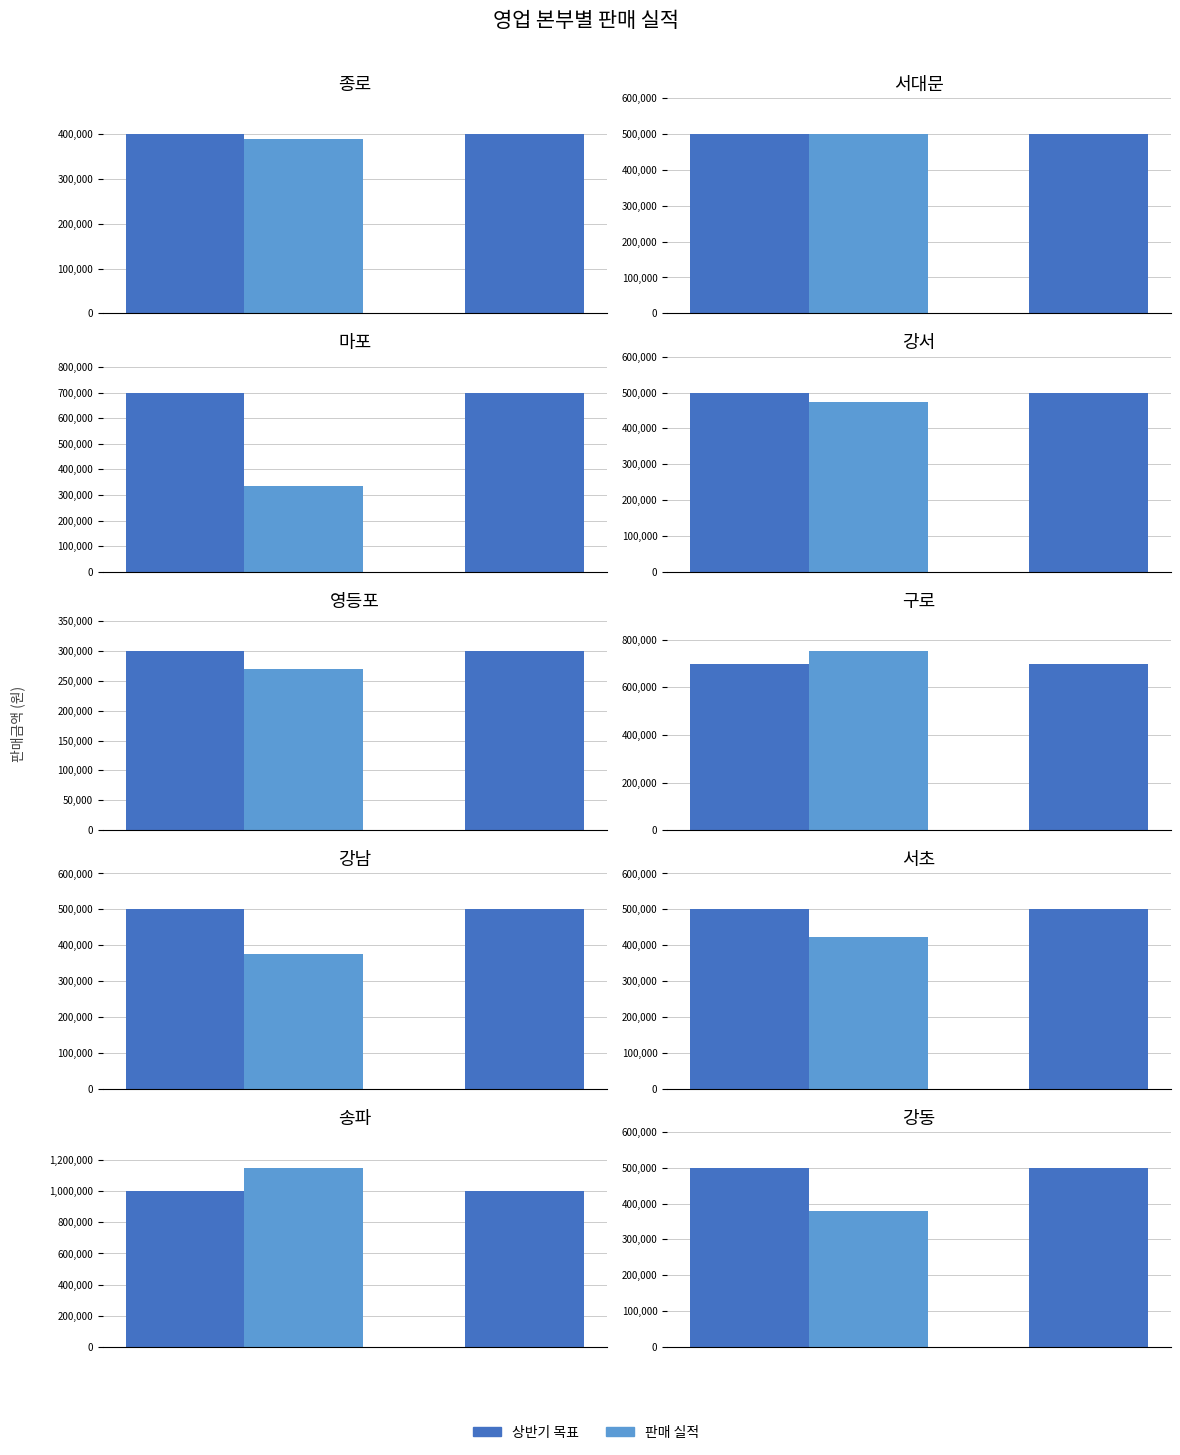

Which series has the largest total across all categories?

상반기 목표